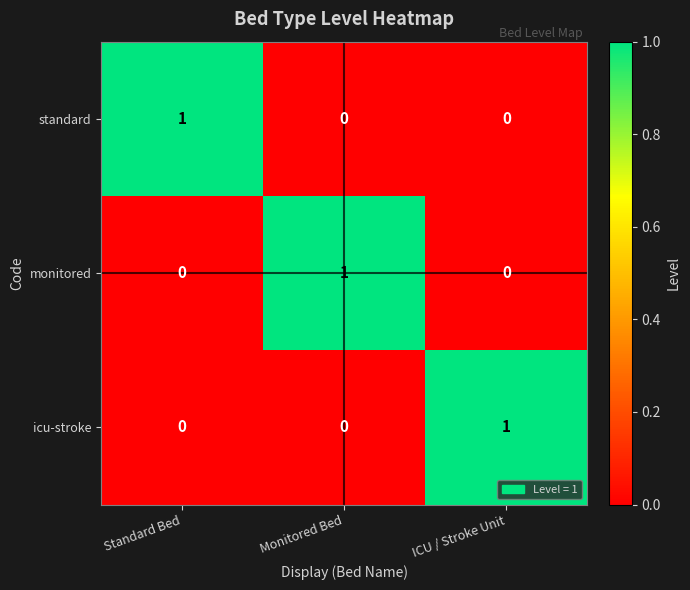

The monitored series shows 1 at Monitored Bed. True or false?

True